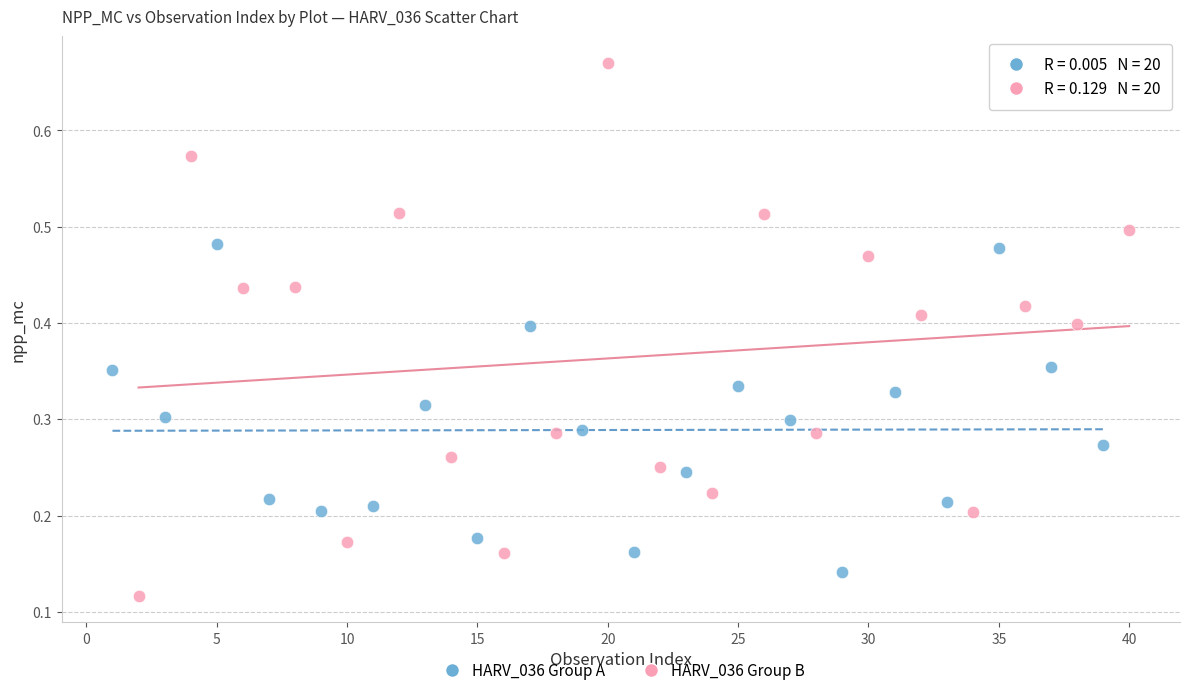

Which series contains the lowest Y value?

HARV_036 Group B